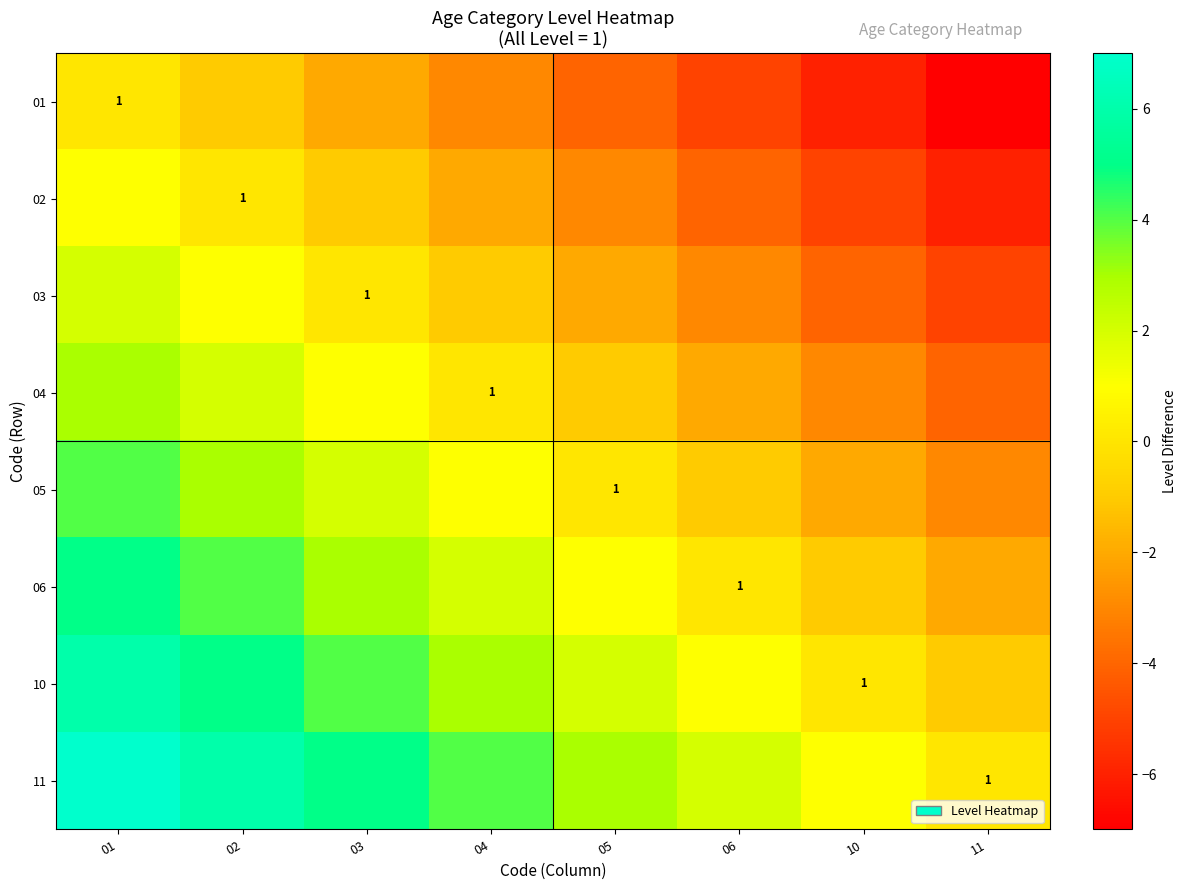

True or false: 04 has a value of 0 at 04.

False